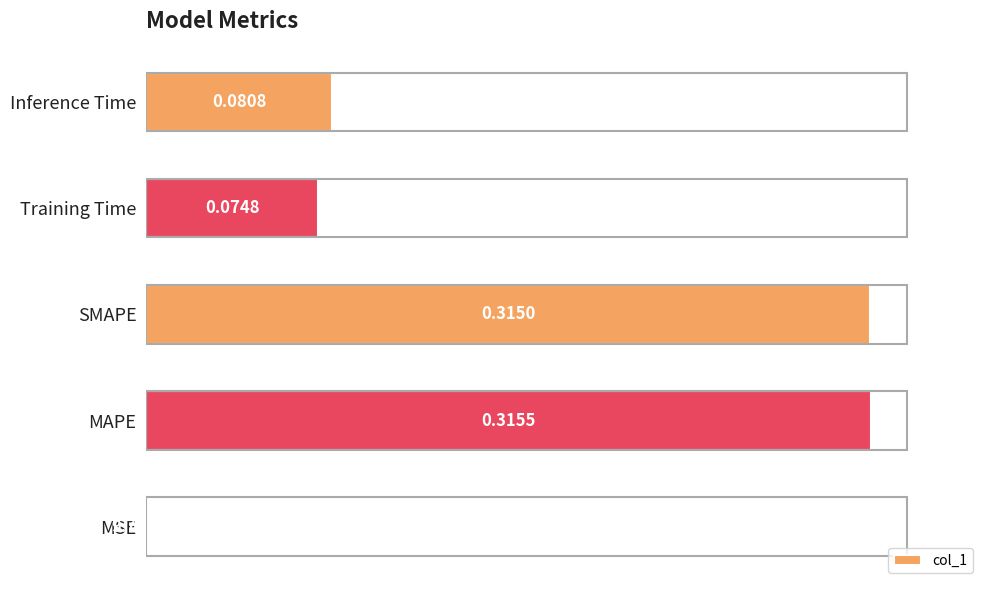

Between MAPE and Training Time, which is larger?

MAPE